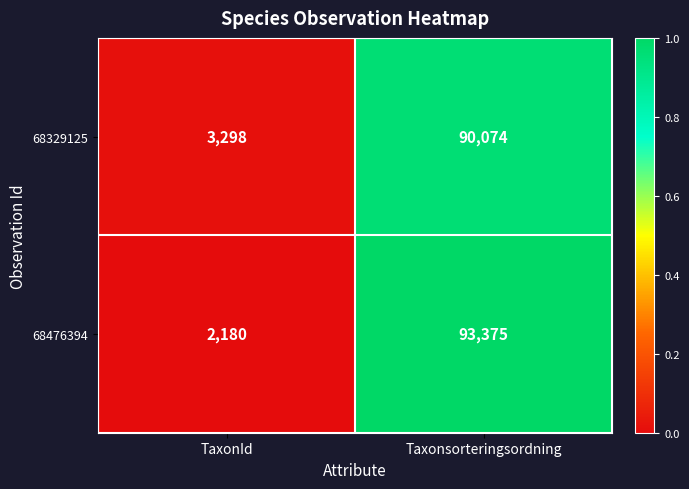

What is the average value of the 68329125 series?

46686